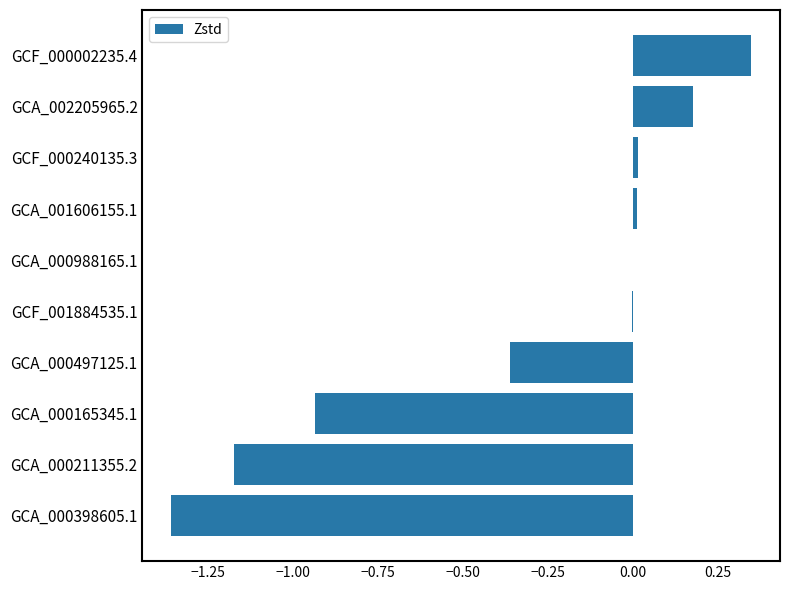

What is the sum of all values?

-3.3